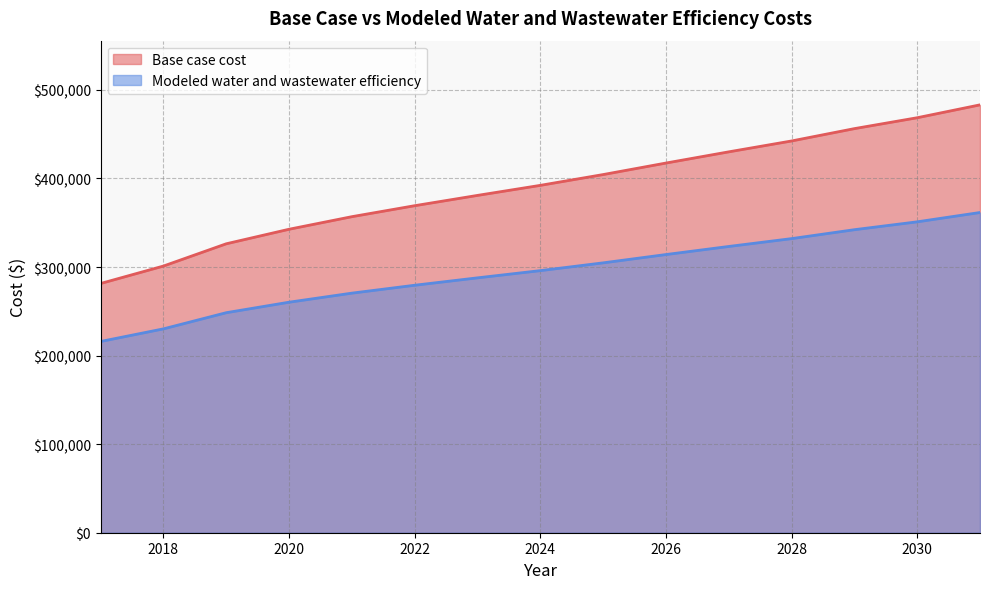

True or false: Base case cost has more than 1 interior local peaks.

False